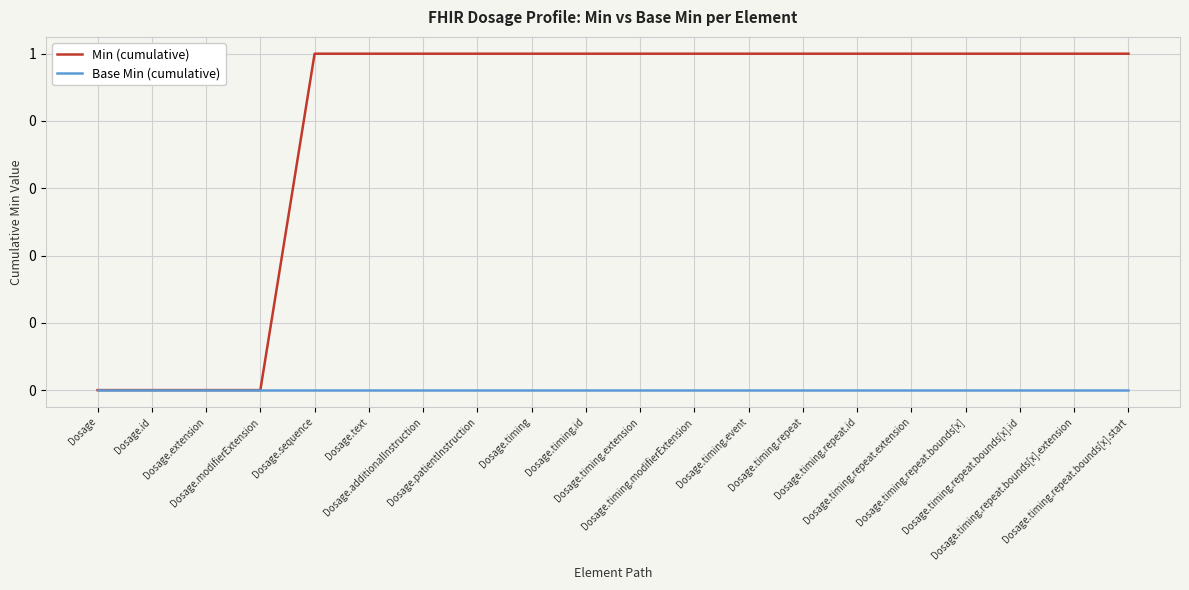

What position from the right is Dosage.timing.modifierExtension?

9